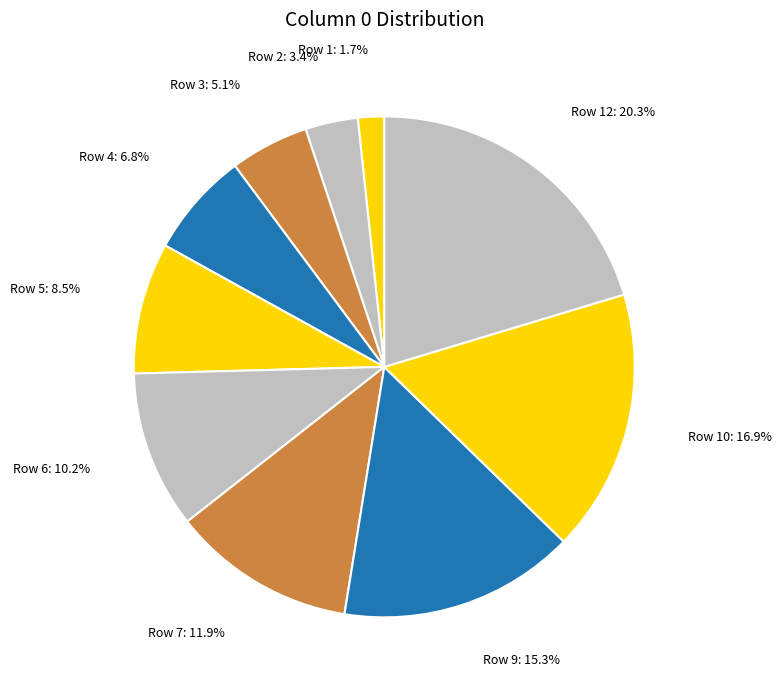

Combined, do Row 7 and Row 6 account for over 50%?

No